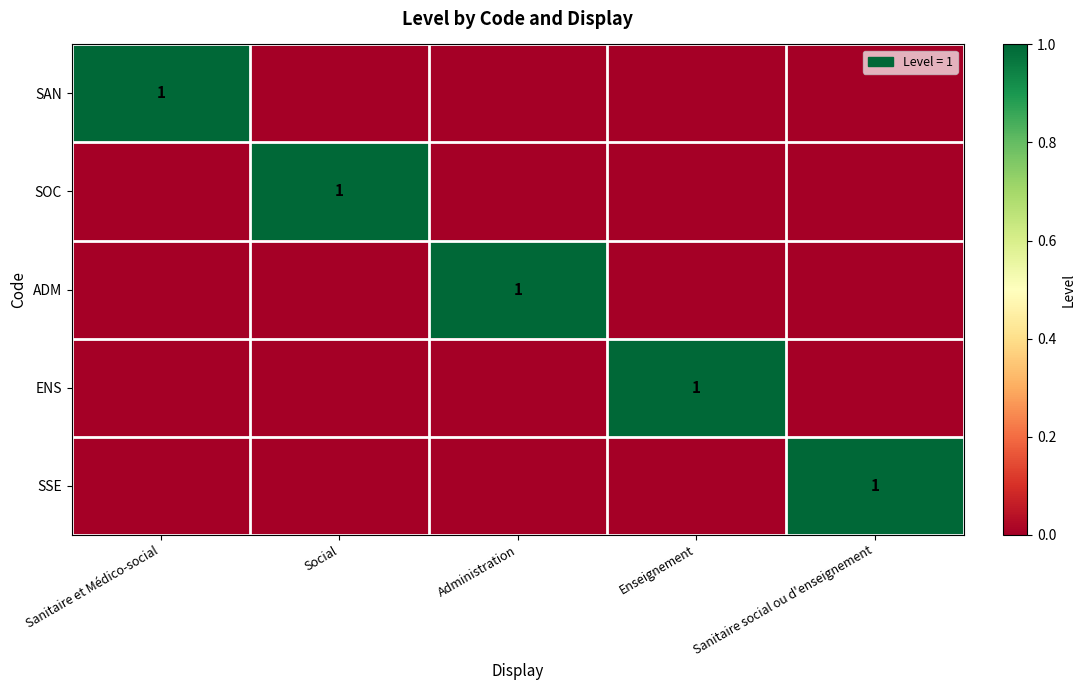

The value of SAN at Sanitaire et Médico-social is 0. True or false?

False